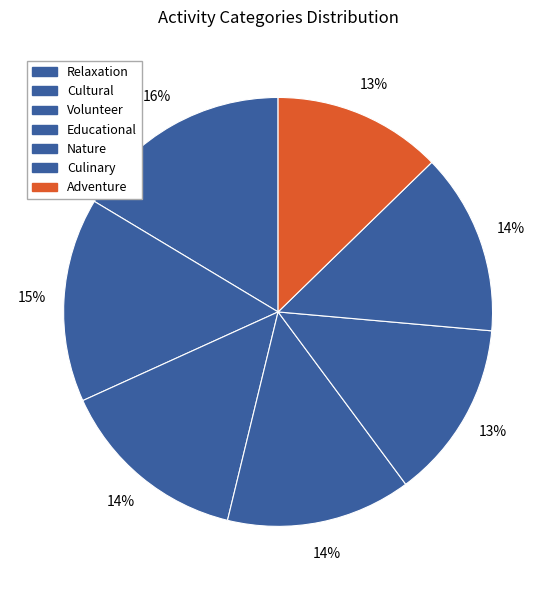

How many slices are in this pie chart?

7